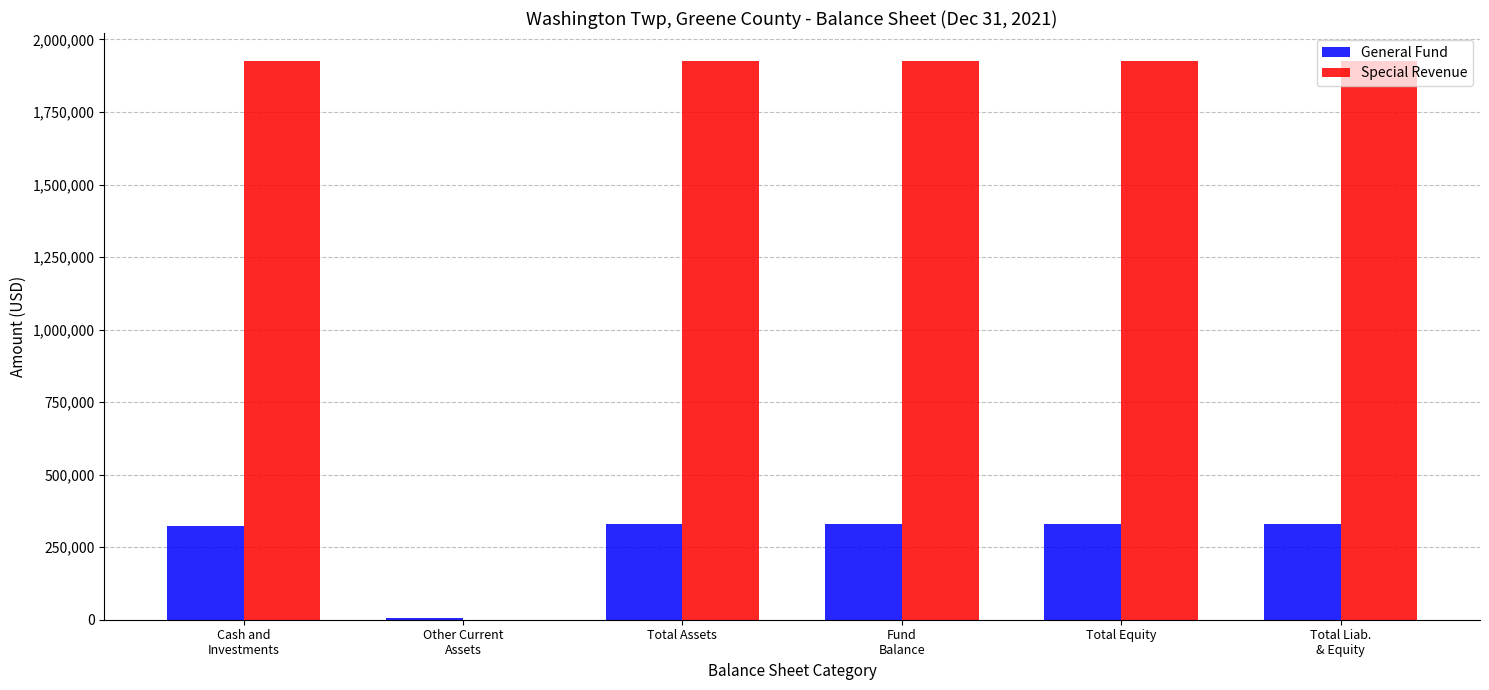

What is the spread (max minus min) of values at Other Current
Assets?

5000